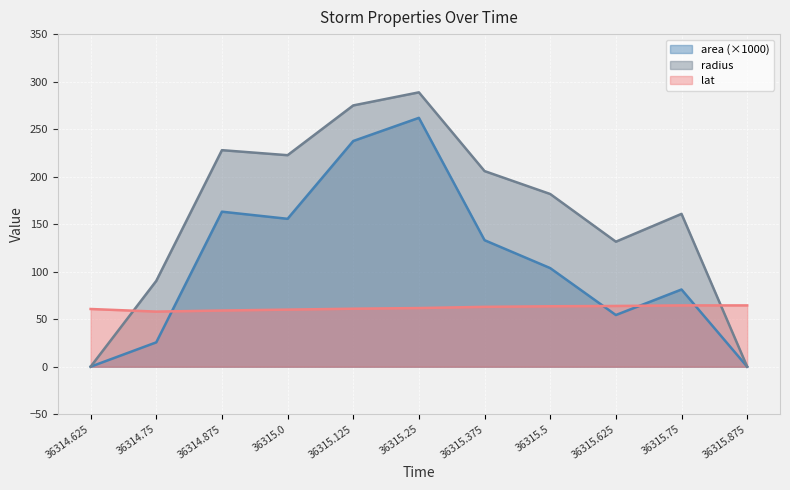

How many categories are shown in the chart?

11